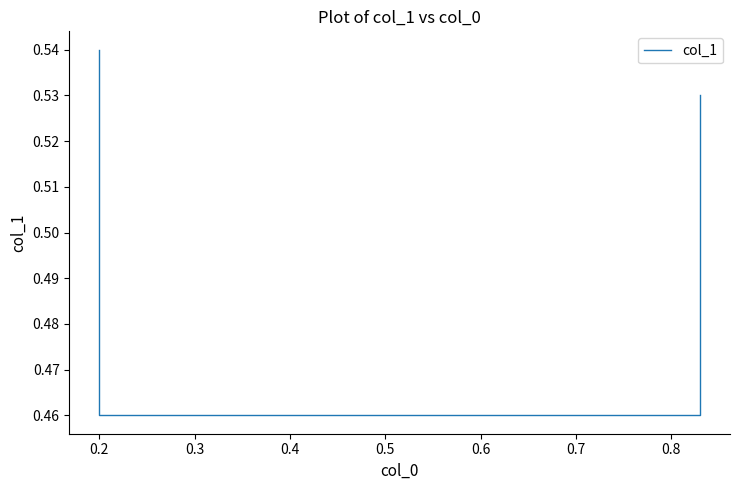

How many values are between 0 and 1?

4